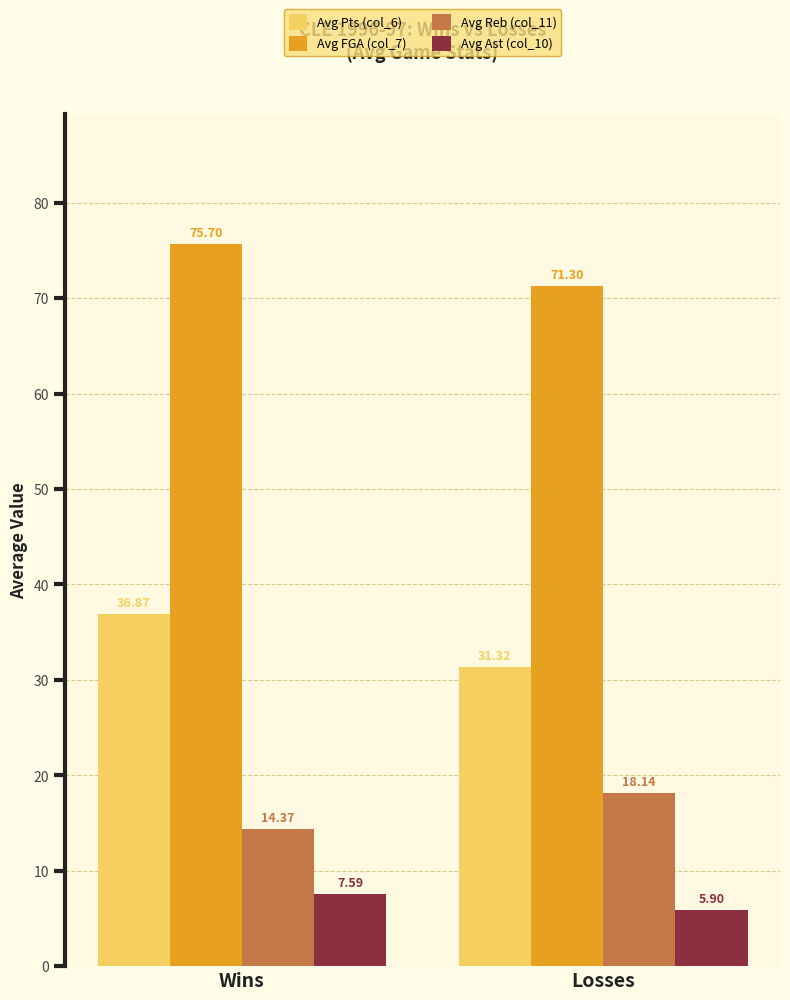

Which series has the largest range (max minus min)?

Avg Pts (col_6)